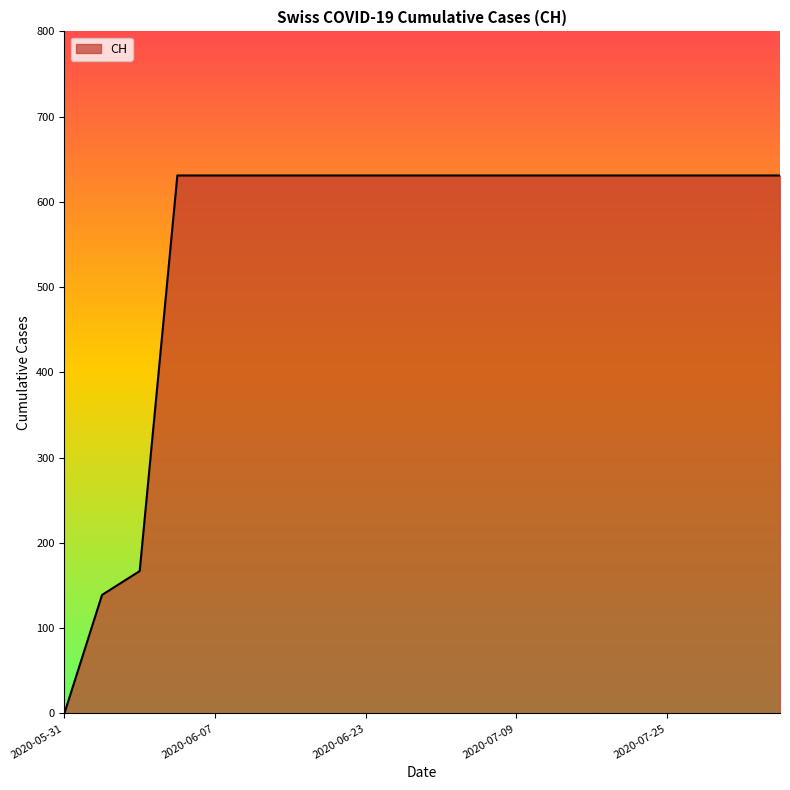

What is the sum of all values?

11033